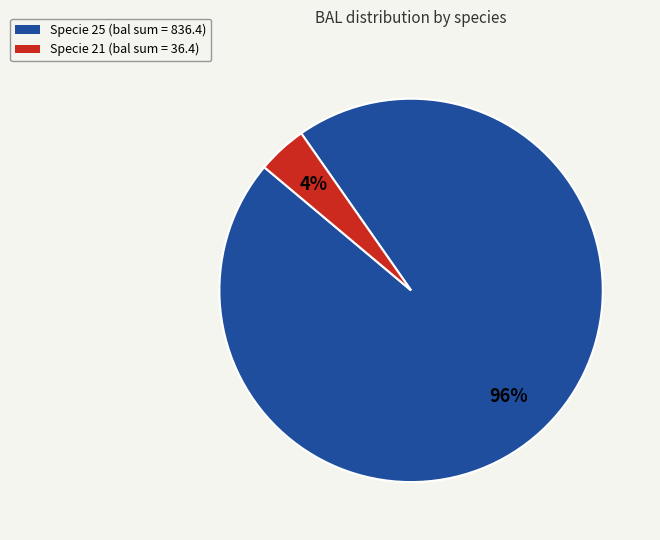

To the nearest percent, what is the difference between the largest and smallest slice percentages?

92%